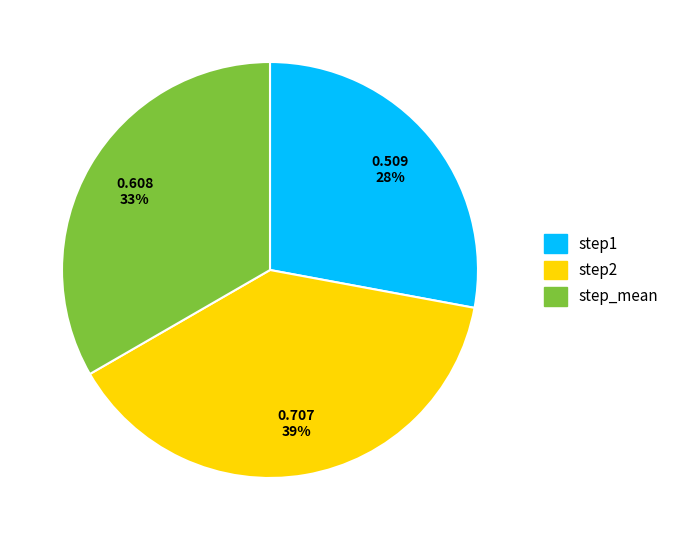

To the nearest percent, what is the difference between the largest and smallest slice percentages?

11%